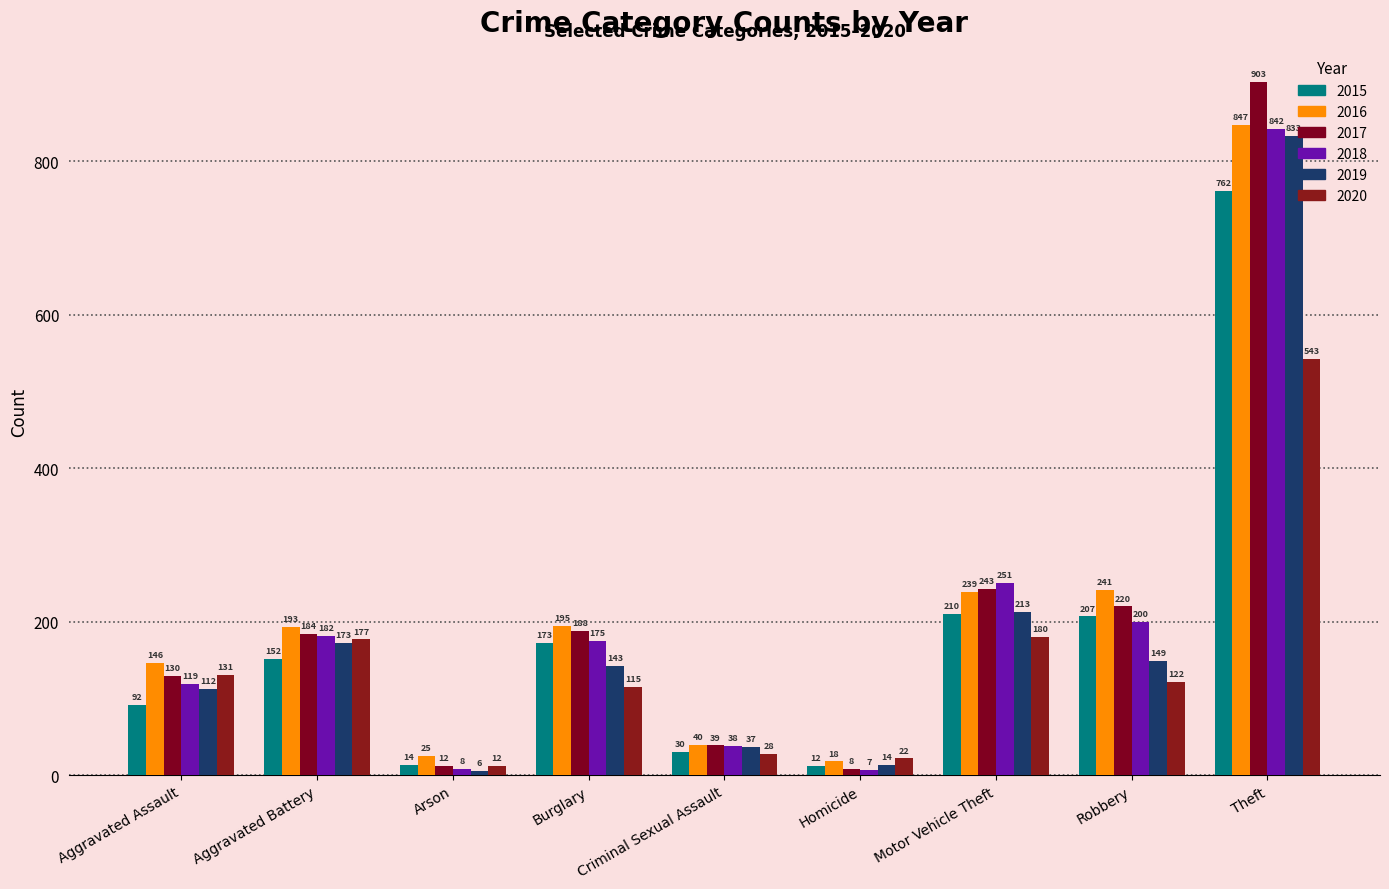

At which label does 2017 first exceed 184?

Burglary